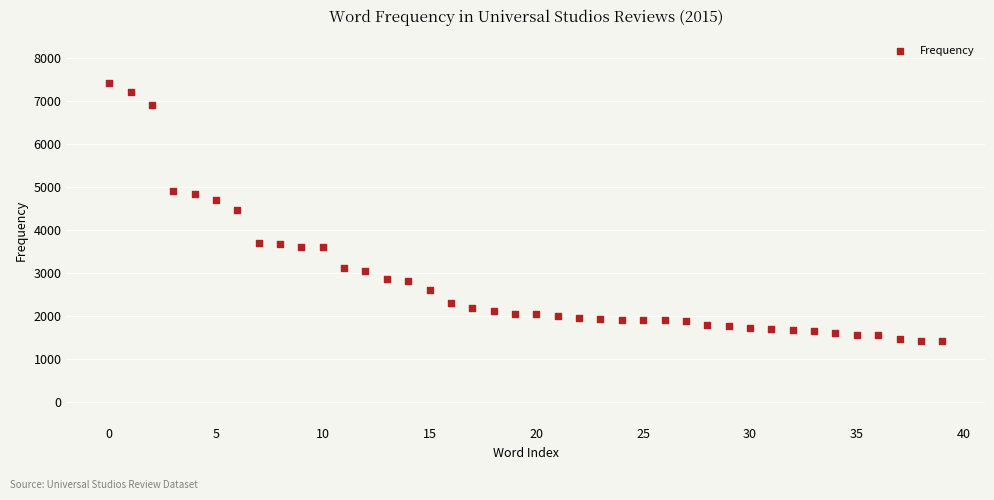

Count the number of points in this scatter plot.

40